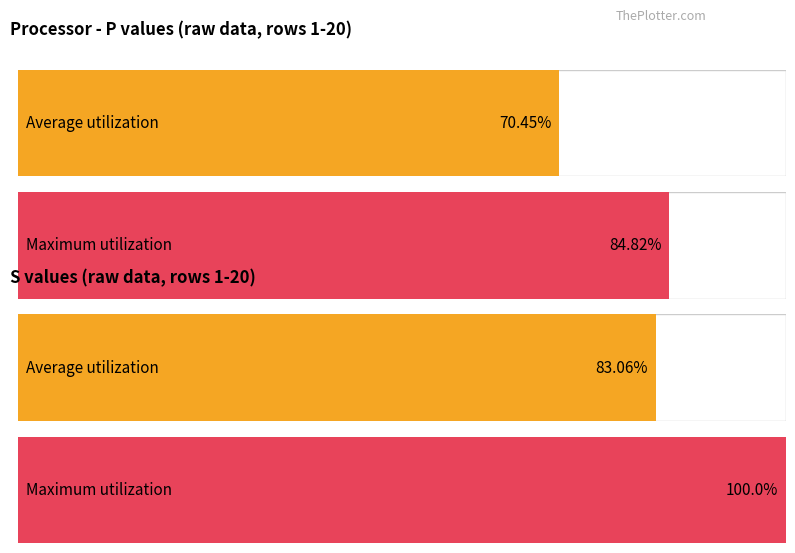

Is the value of Average utilization at 60 greater than the value of Maximum utilization at 20?

No